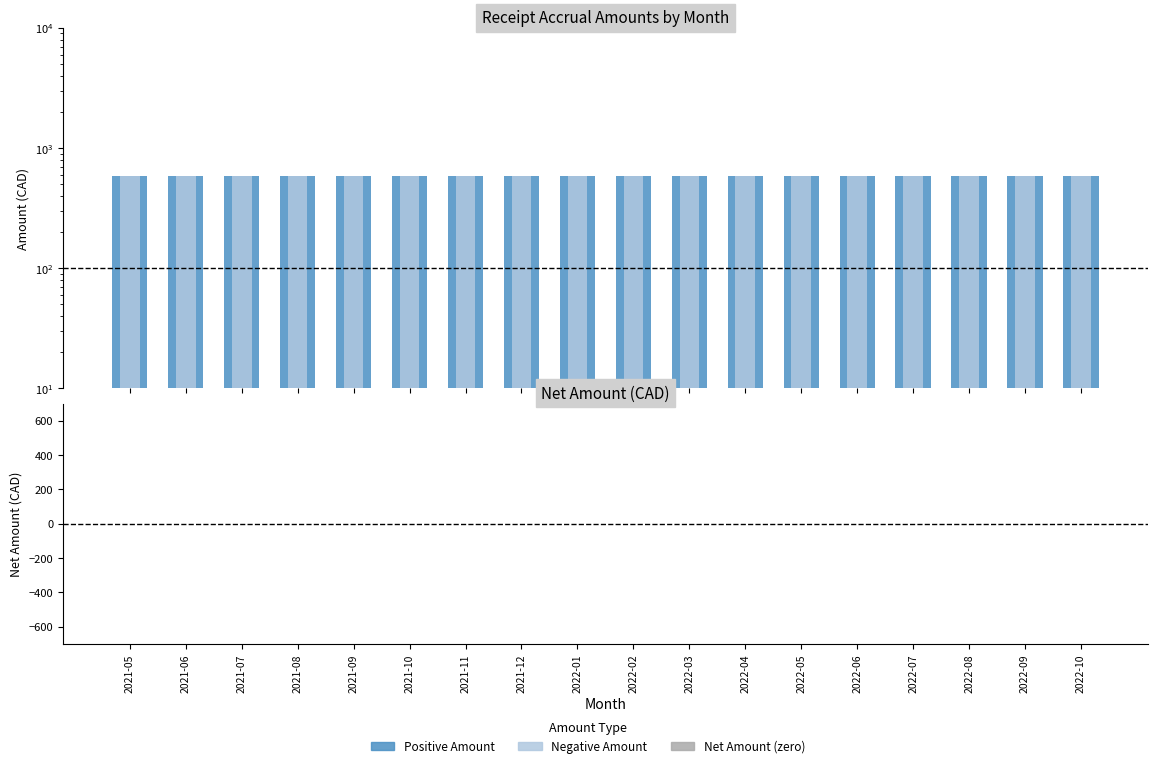

How many bars are there in each group?

3